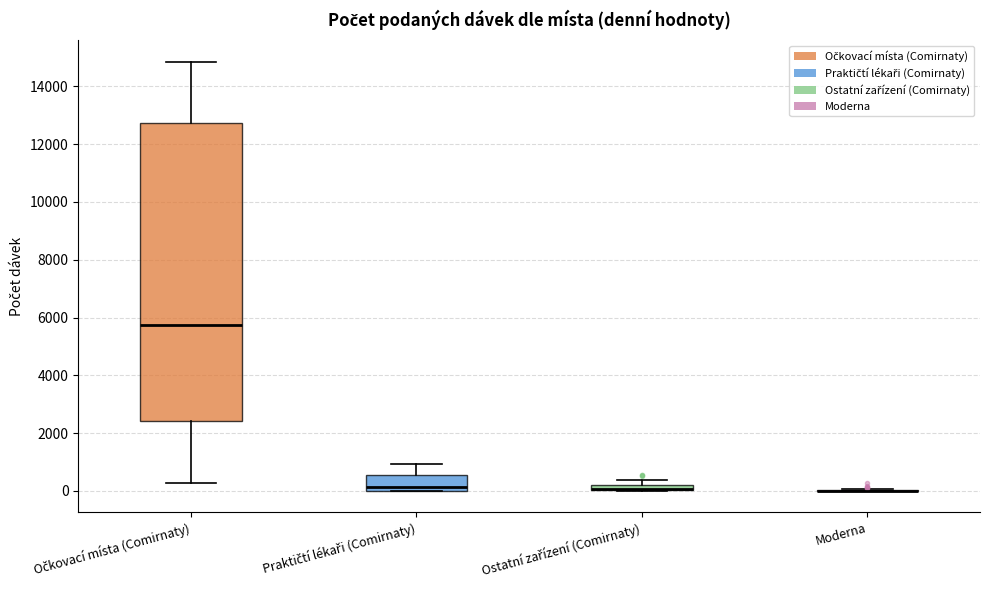

Where does the upper whisker of the box for Očkovací místa (Comirnaty) end on the y-axis? The values are not printed on the chart, so give them approximately, as read against the axis.

14800